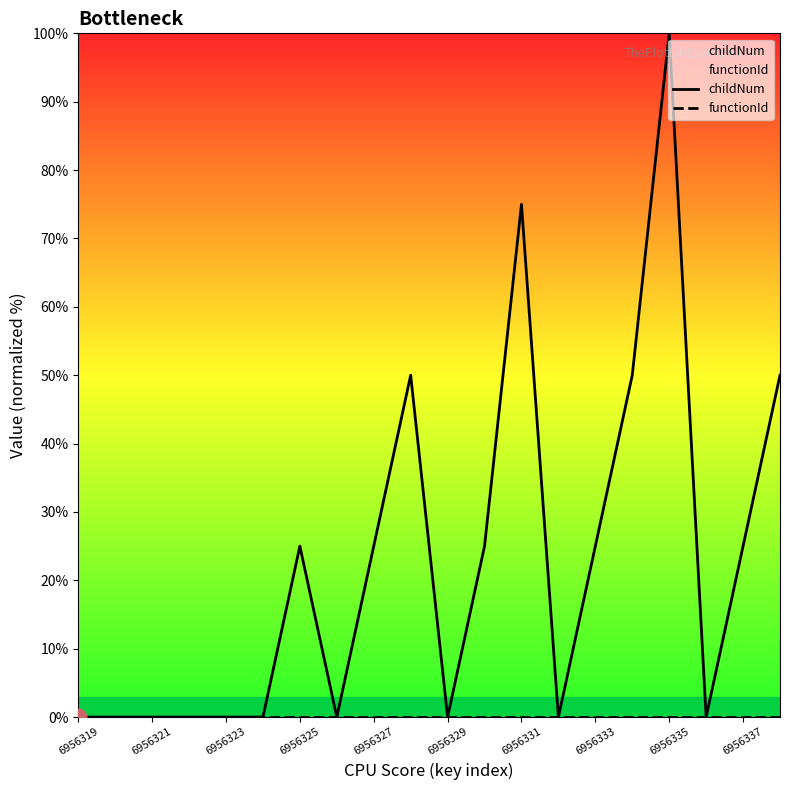

True or false: functionId has more than 2 points higher than both neighbors.

False